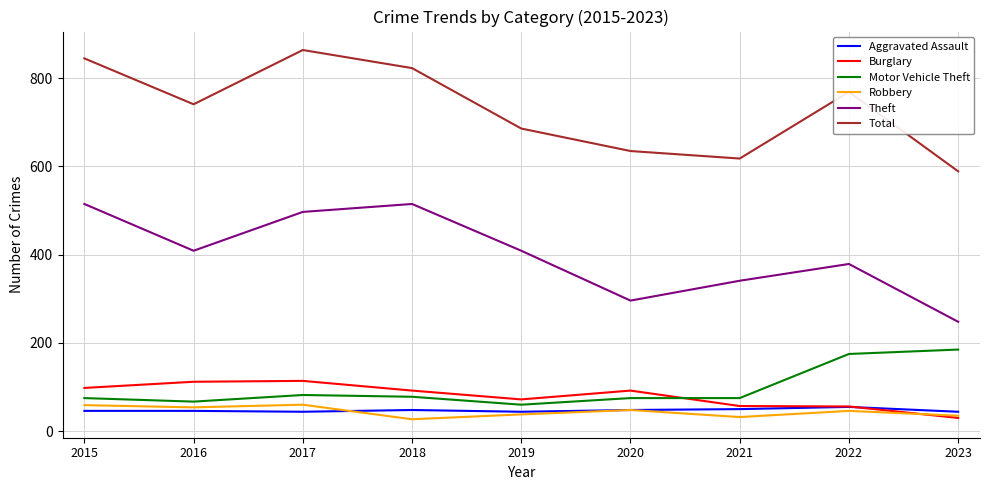

What is the average value of the Aggravated Assault series?

47